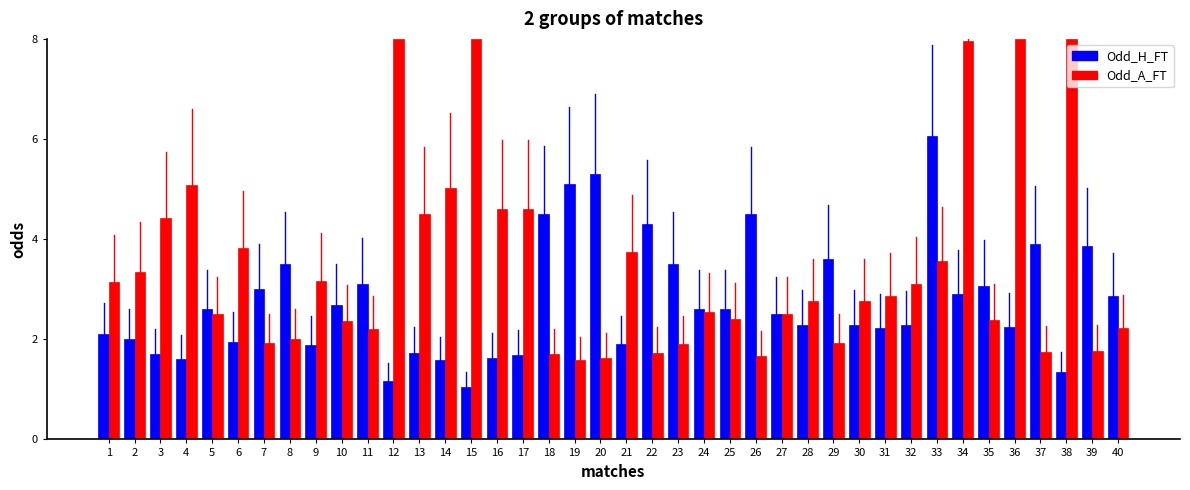

How many bars are there in total?

80